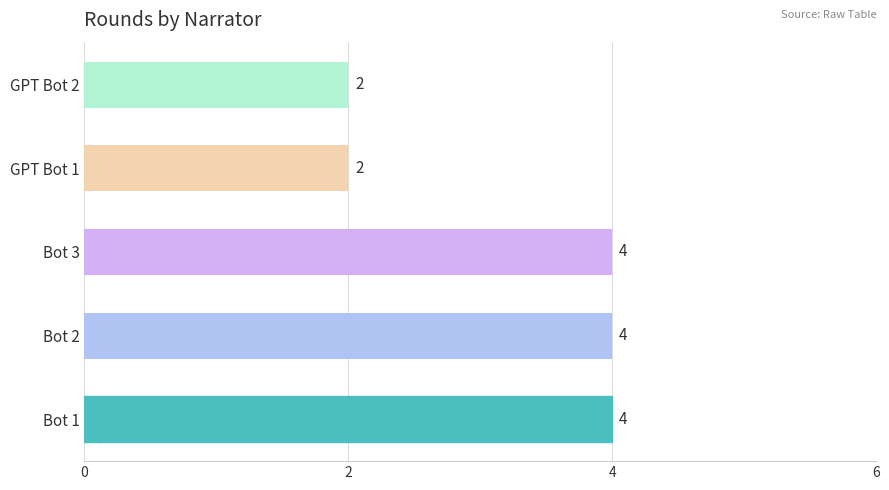

Approximately how many times larger is the value at GPT Bot 2 compared to Bot 1?

0.5